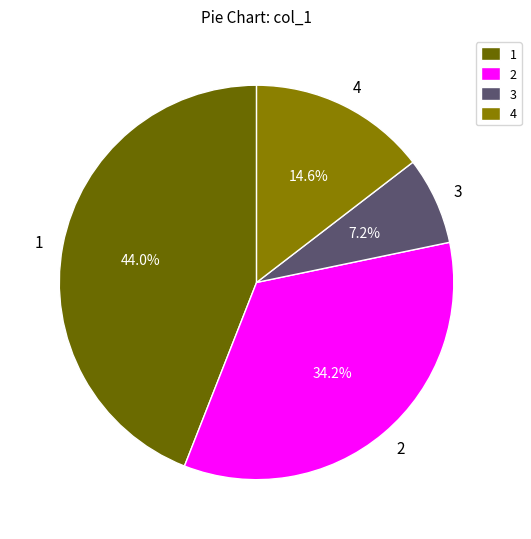

Which slice is the smallest?

3